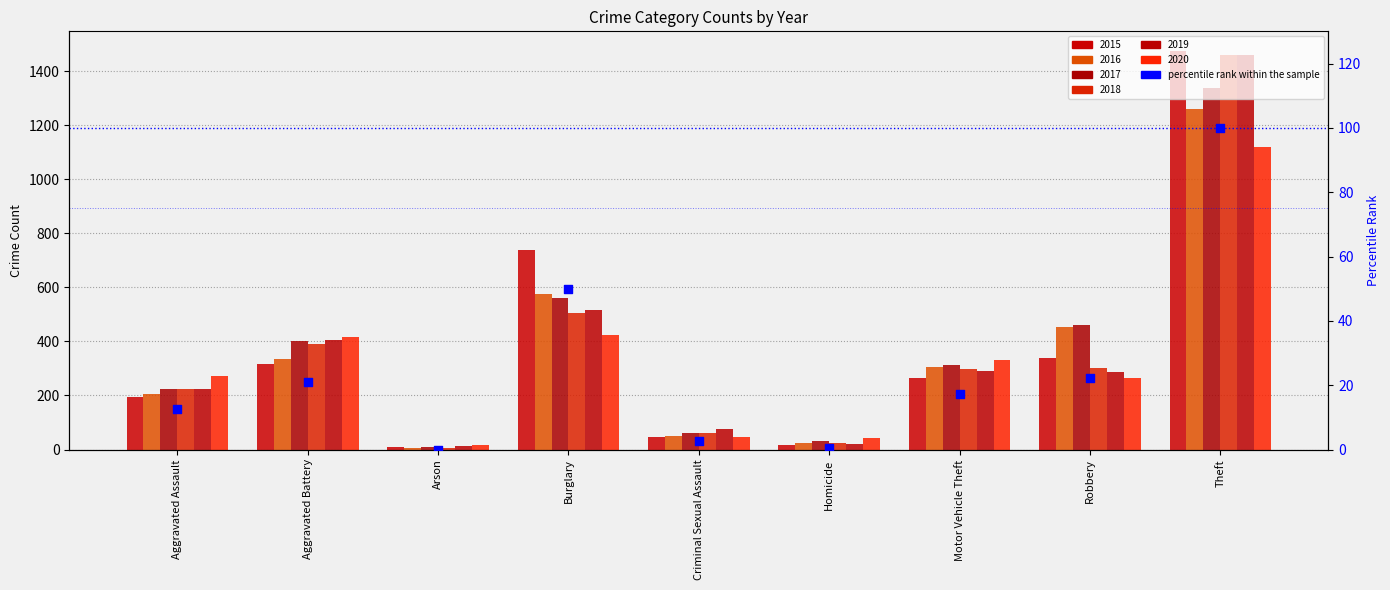

Which has a higher value, Criminal Sexual Assault or Theft?

Theft